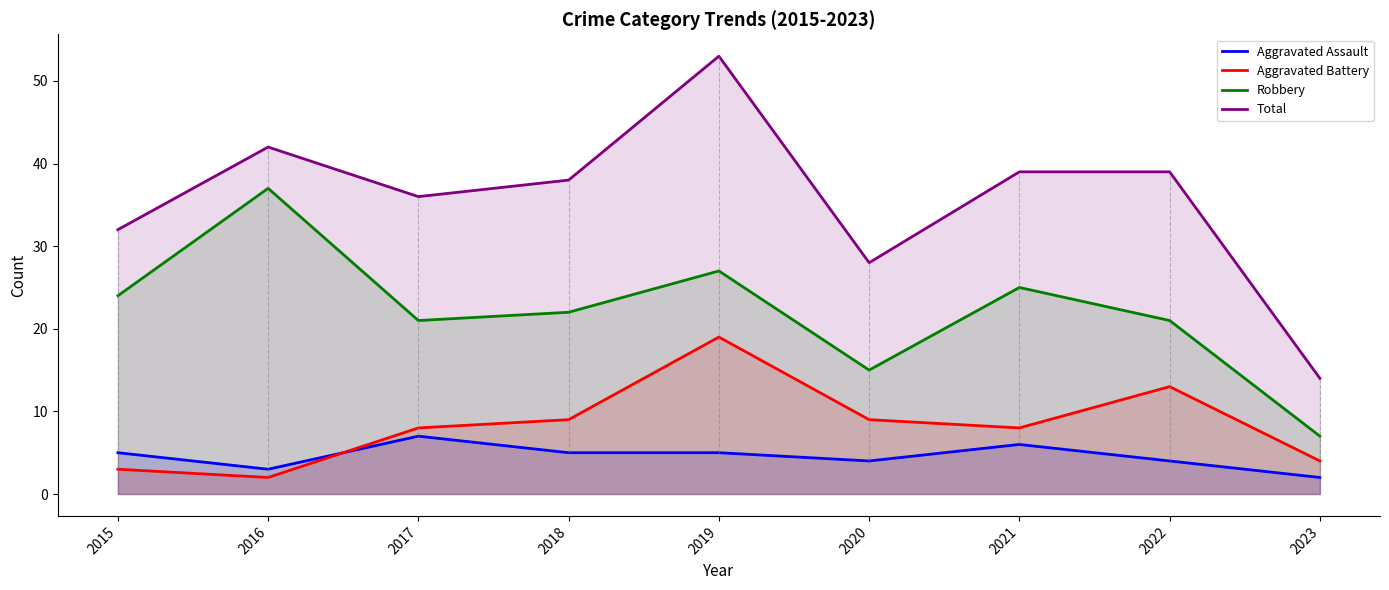

How many lines are shown in the chart?

4